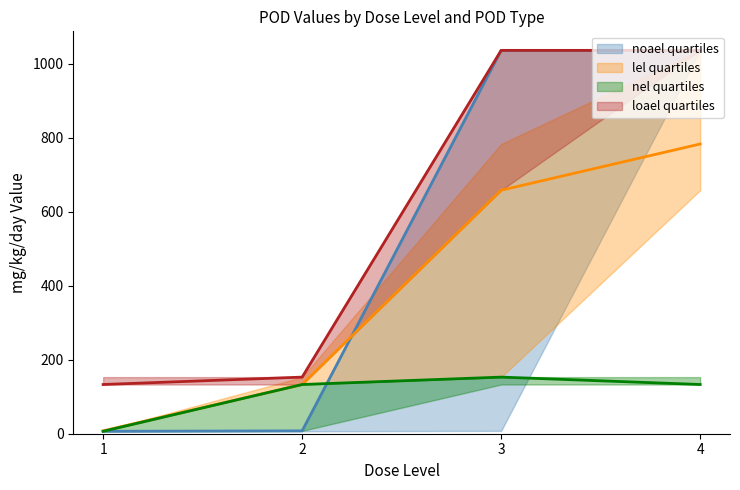

What is the total value across all series at 2?

426.7